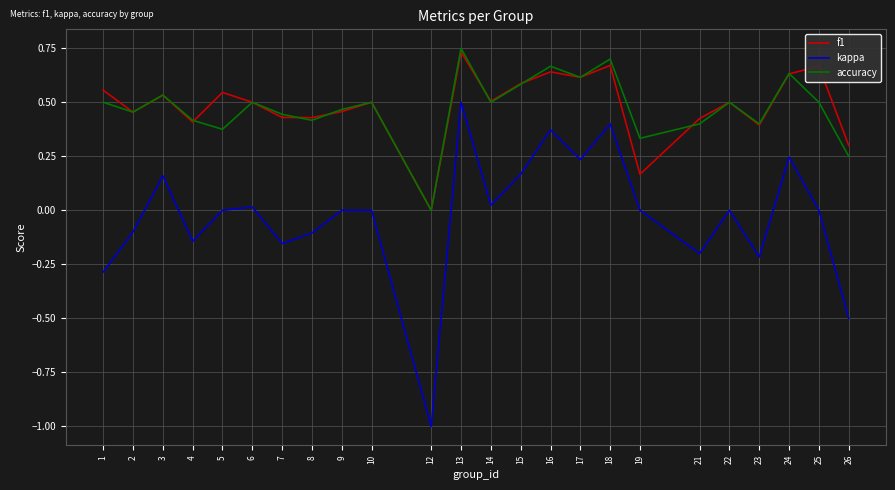

Where is the first local maximum for f1?

3